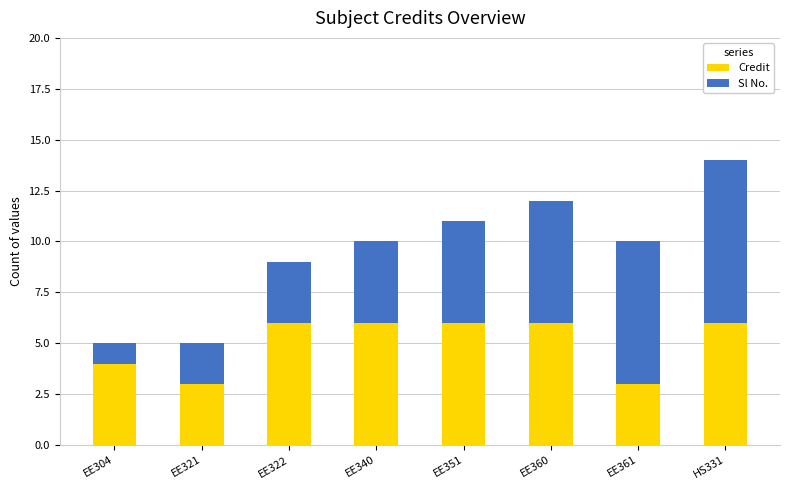

Is it true that Credit equals 2 at EE304?

False